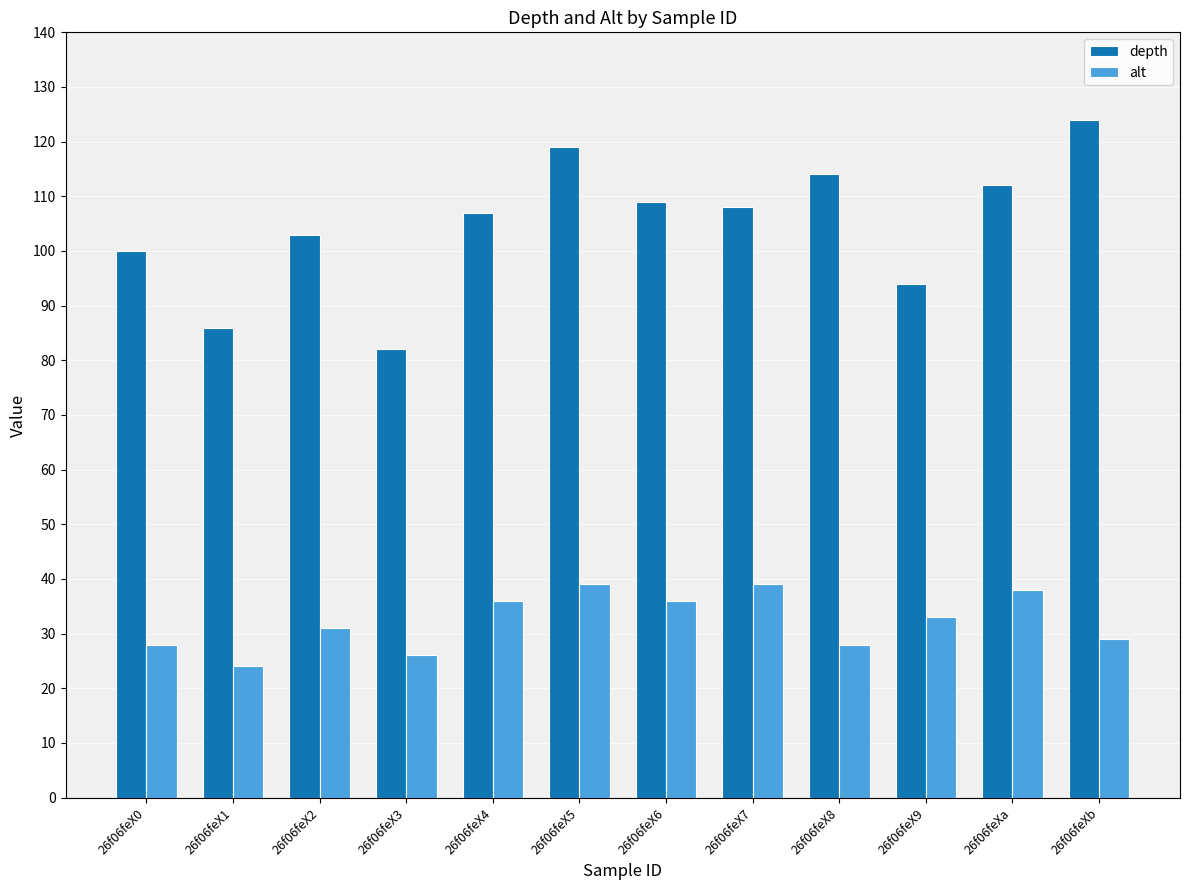

List the series in order of their overall mean, lowest first.

alt, depth